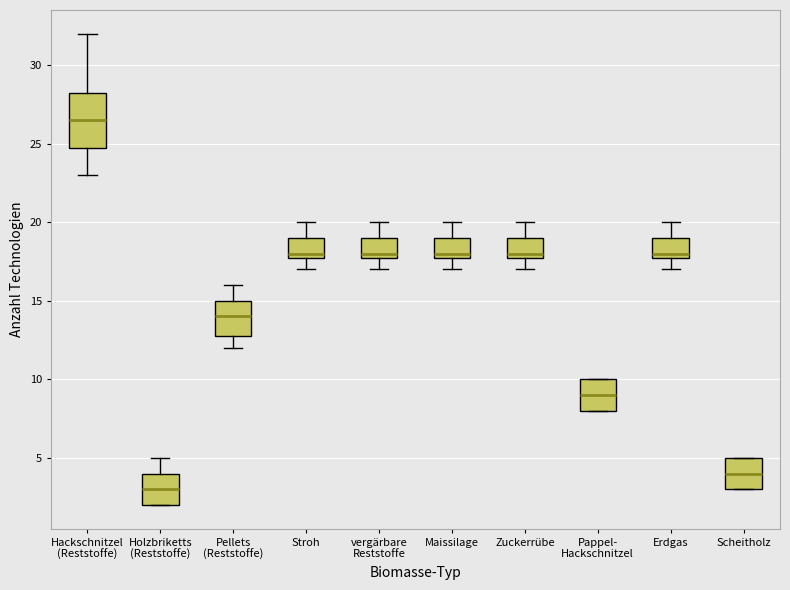

Which box has the highest median line?

Hackschnitzel (Reststoffe)